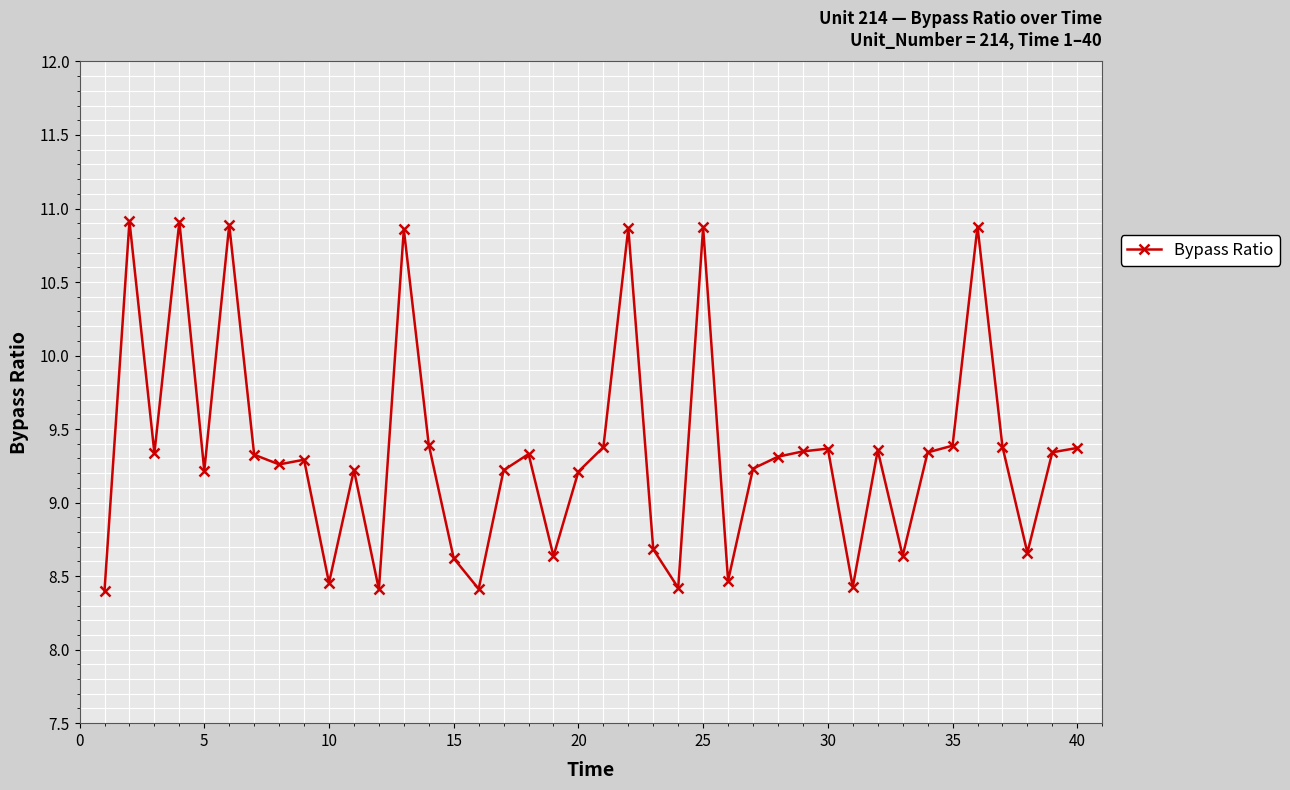

How many data points are above 9?

28